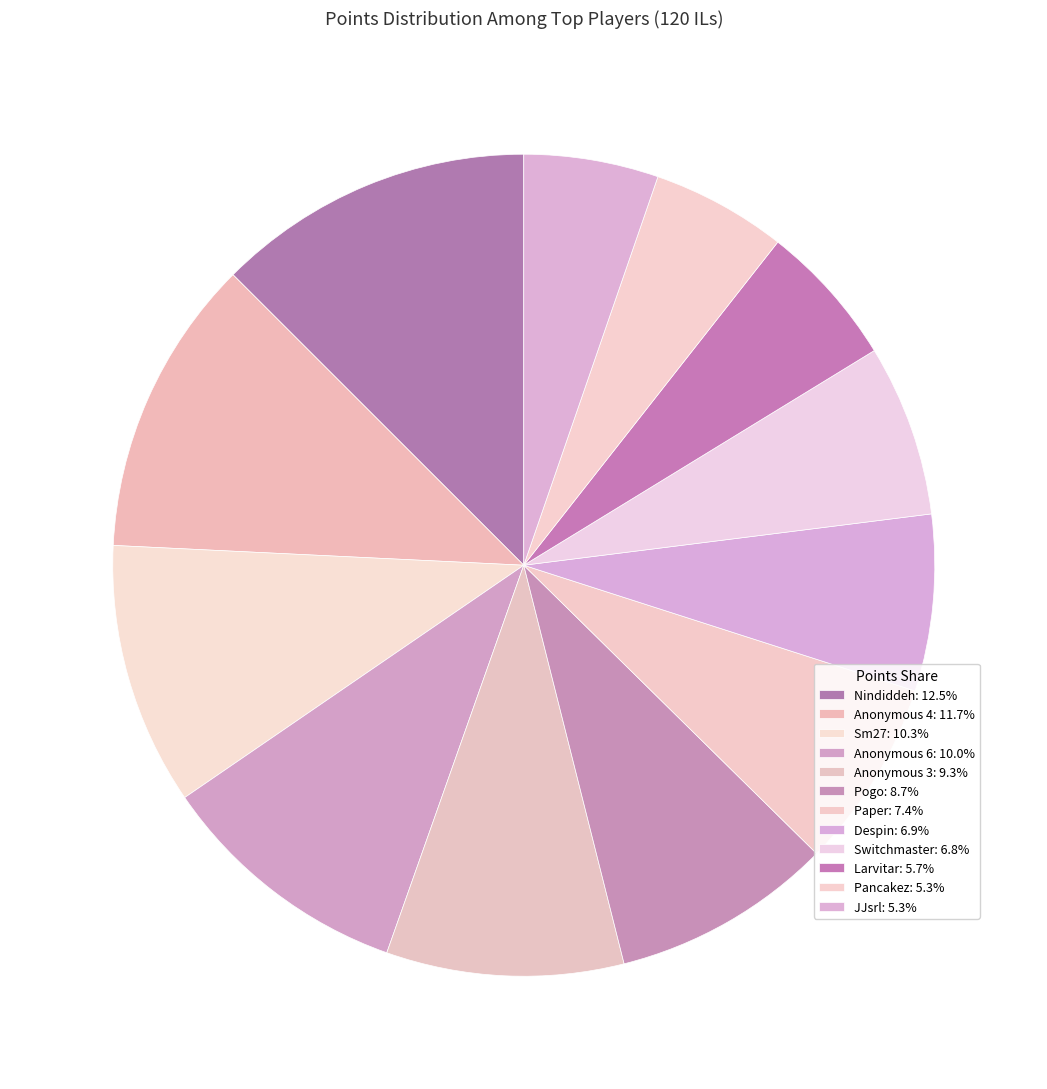

Count the number of slices in the pie.

12